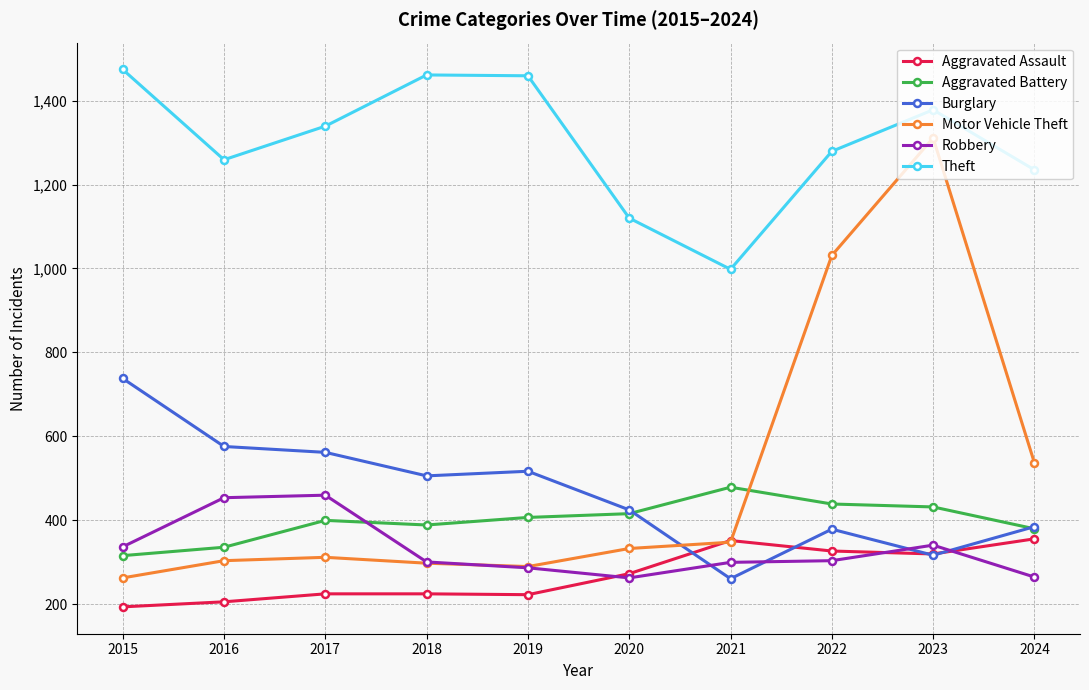

Read the Burglary value at 2018.

506